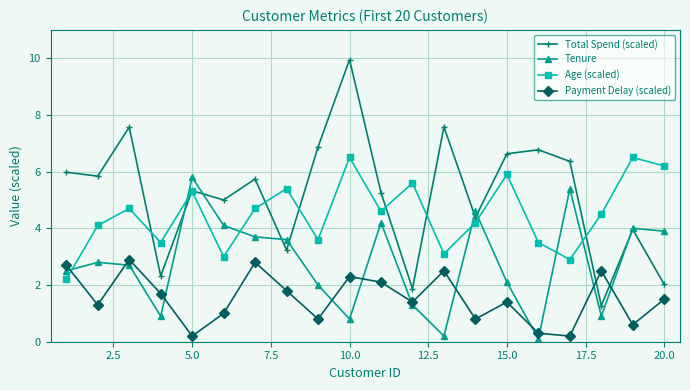

What is the highest value of the Tenure series?

5.8